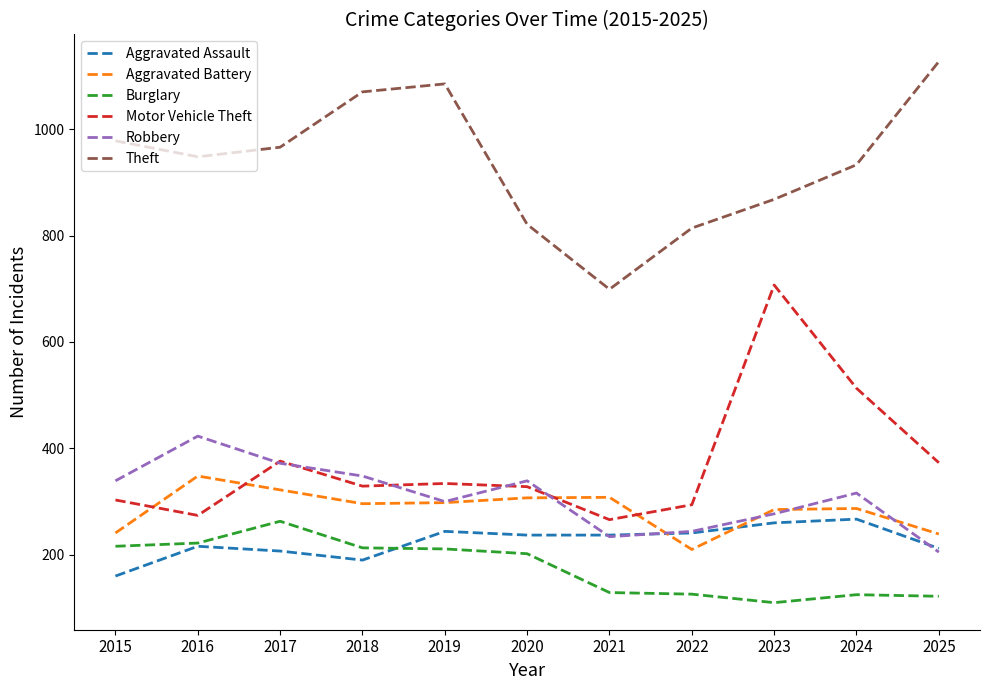

The value of Robbery at 2015 is 89. True or false?

False